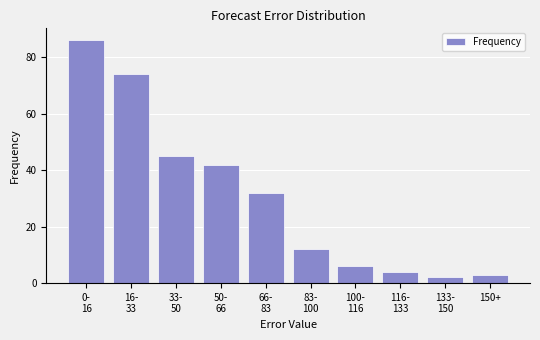

Reading left to right, transcribe all the data shown in this chart.

86	74	45	42	32	12	6	4	2	3